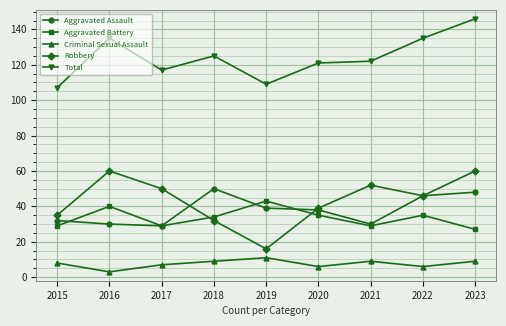

Where does the Robbery series first go above 46?

2016